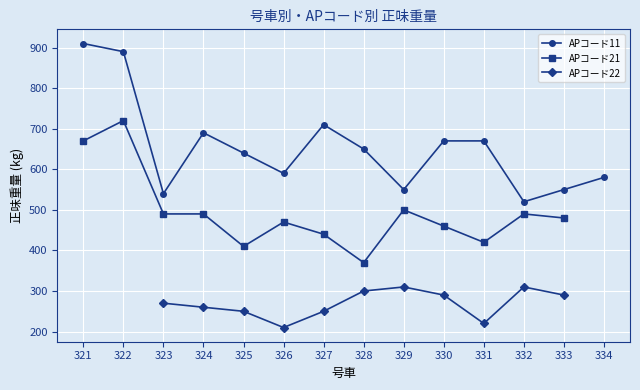

True or false: APコード22 and APコード11 intersect in this chart.

False